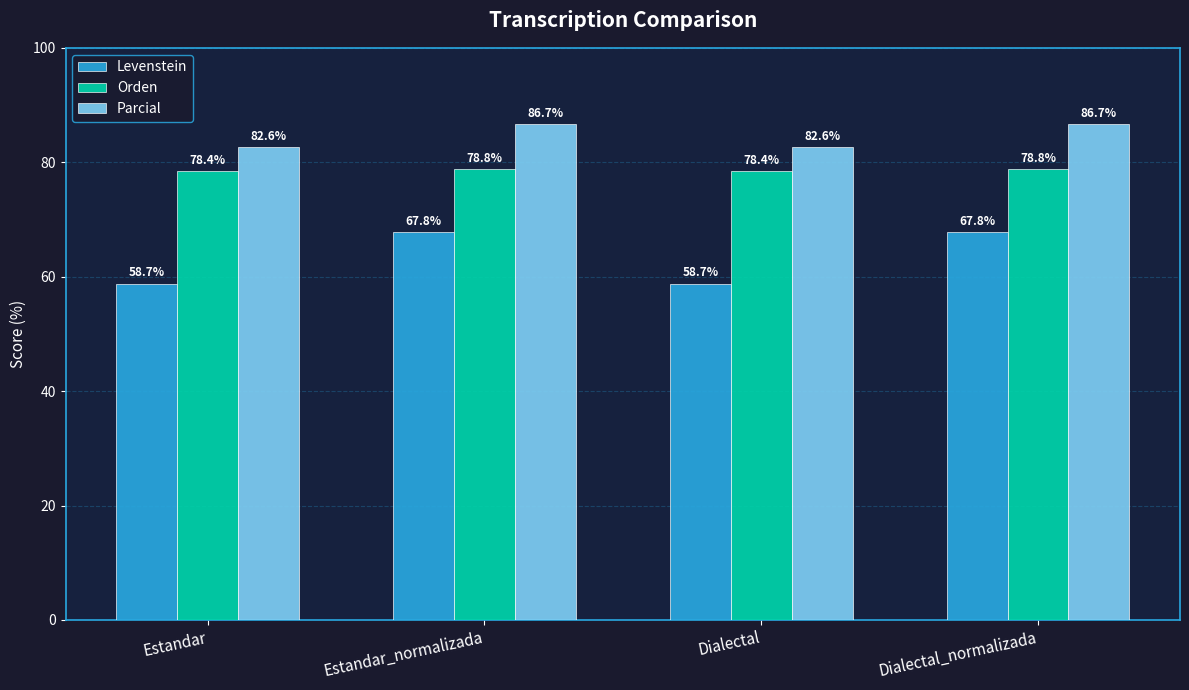

The Orden series shows 45.0 at Dialectal. True or false?

False